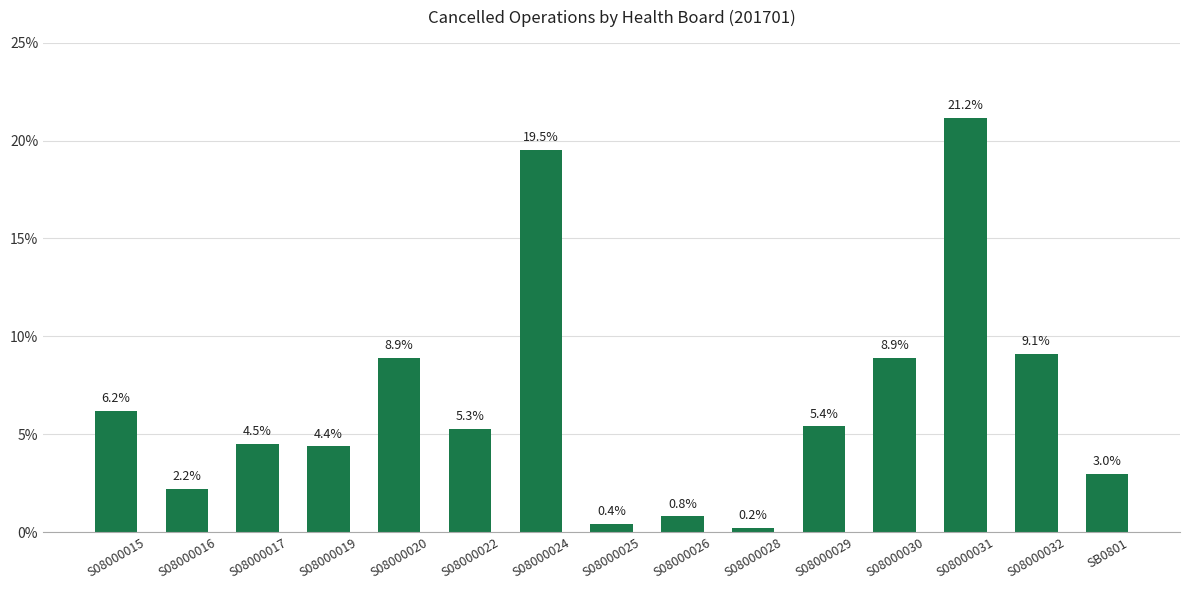

Reading left to right, transcribe all the data shown in this chart.

6.2	2.2	4.5	4.4	8.9	5.3	19.5	0.4	0.8	0.2	5.4	8.9	21.2	9.1	3.0